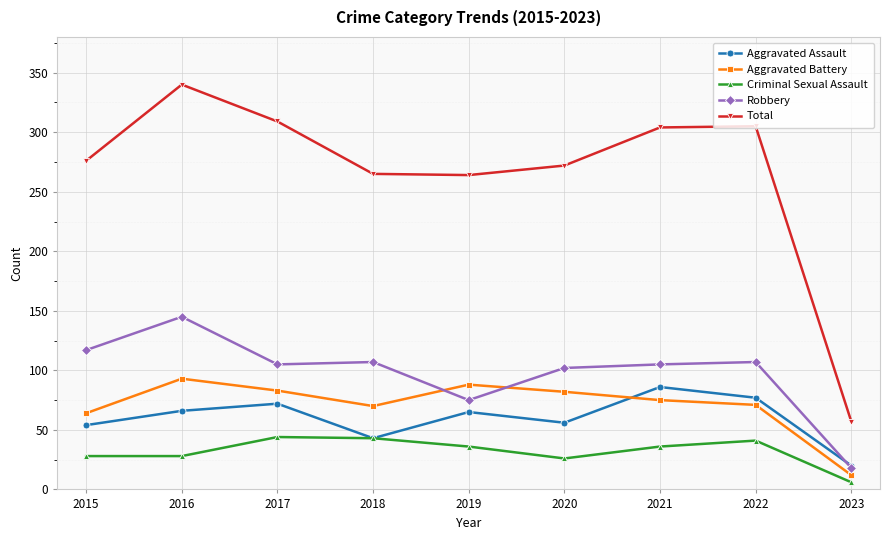

Is it true that Total equals 340 at 2016?

True